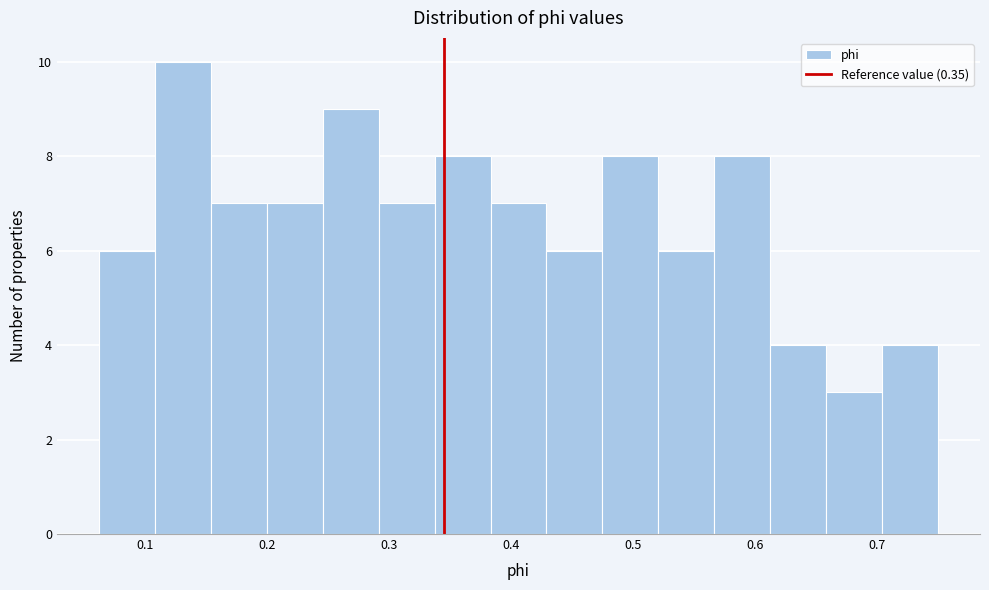

Over which range of the x-axis is the bar tallest?

0.11 to 0.15